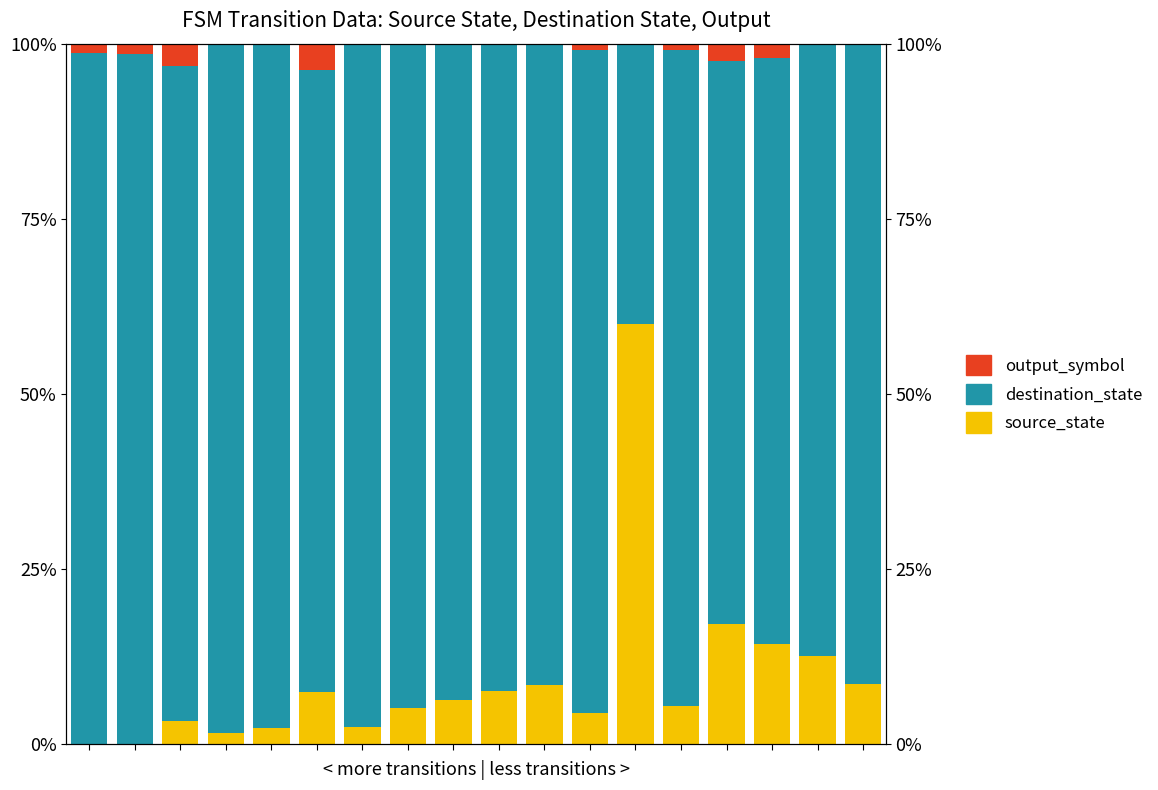

Rank the series by their maximum value, from lowest to highest.

output_symbol, source_state, destination_state